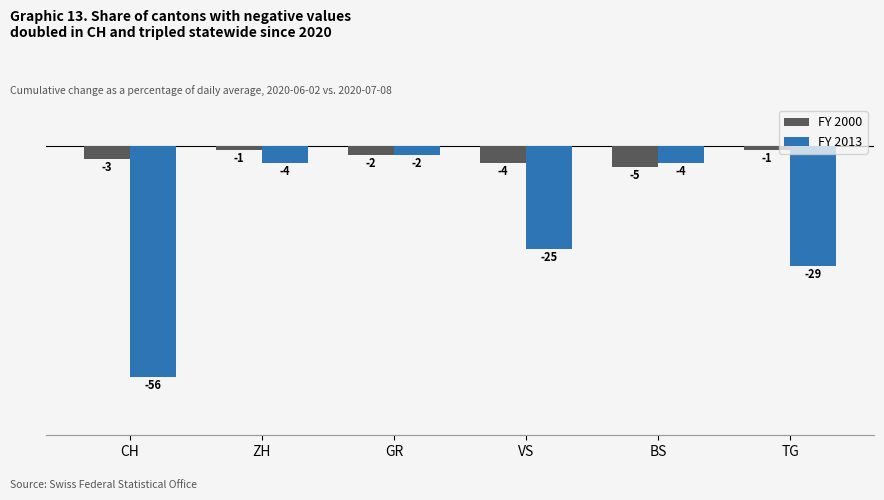

Does the chart contain stacked bars?

No